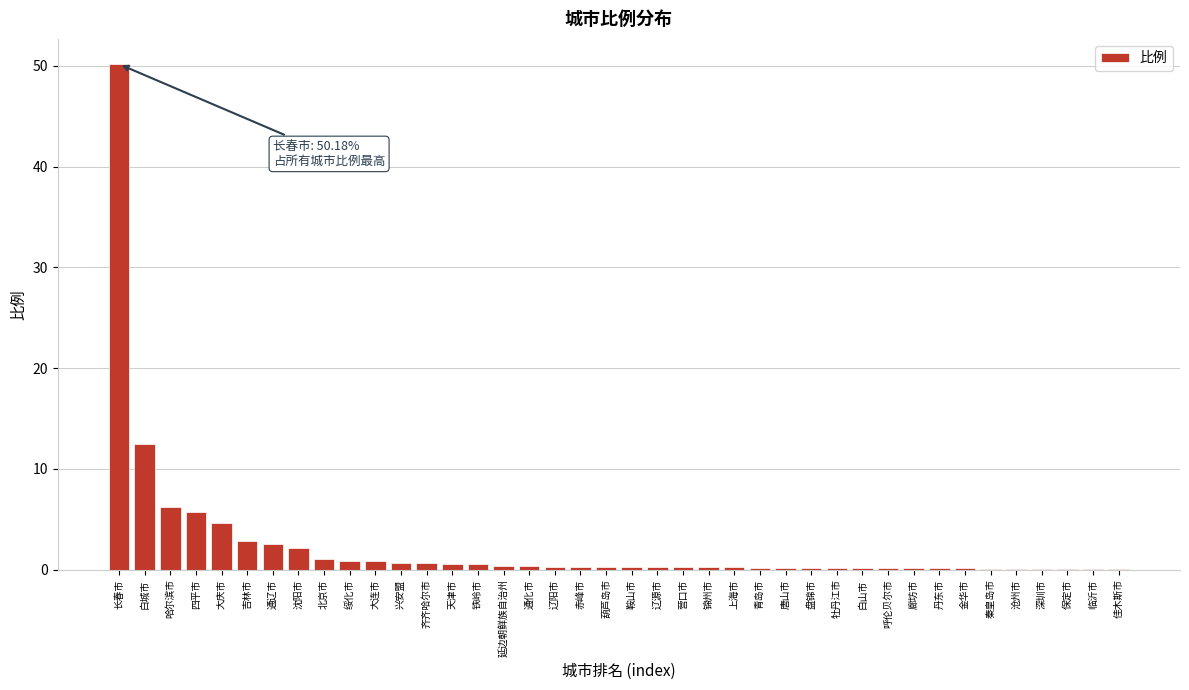

Where is the data nearest to the value 25?

白城市